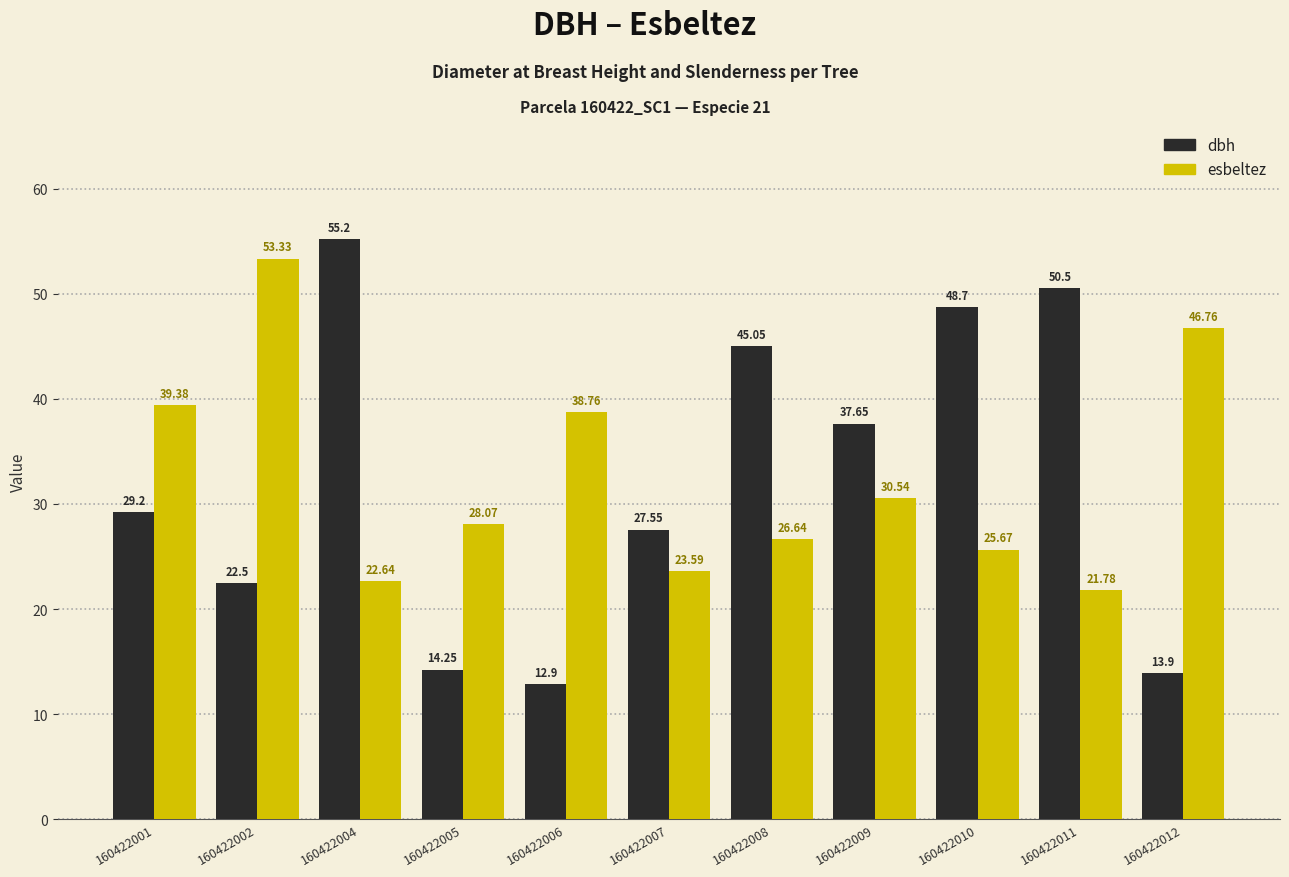

Which series has the largest total across all categories?

dbh